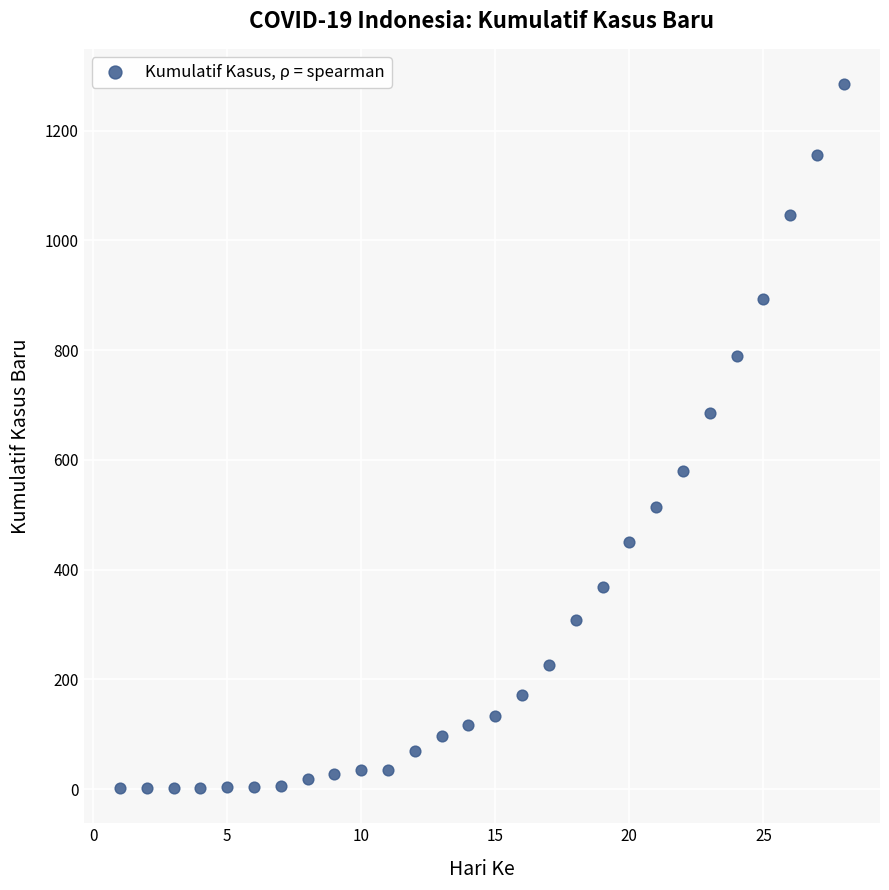

What Y value in the scatter plot is closest to 643?

685